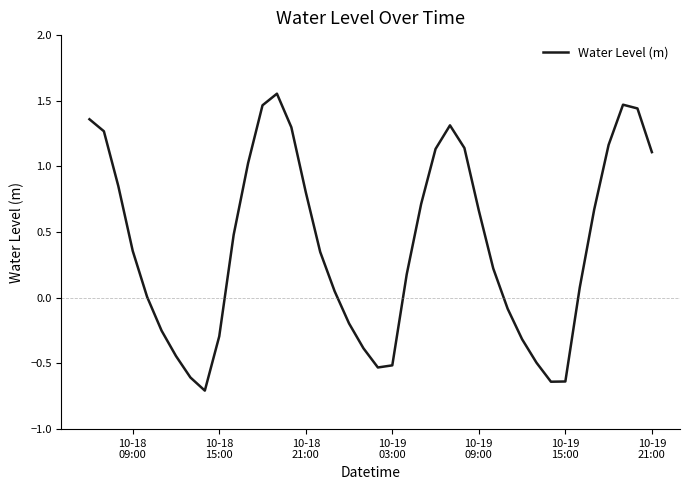

Does the chart have visible grid lines?

No